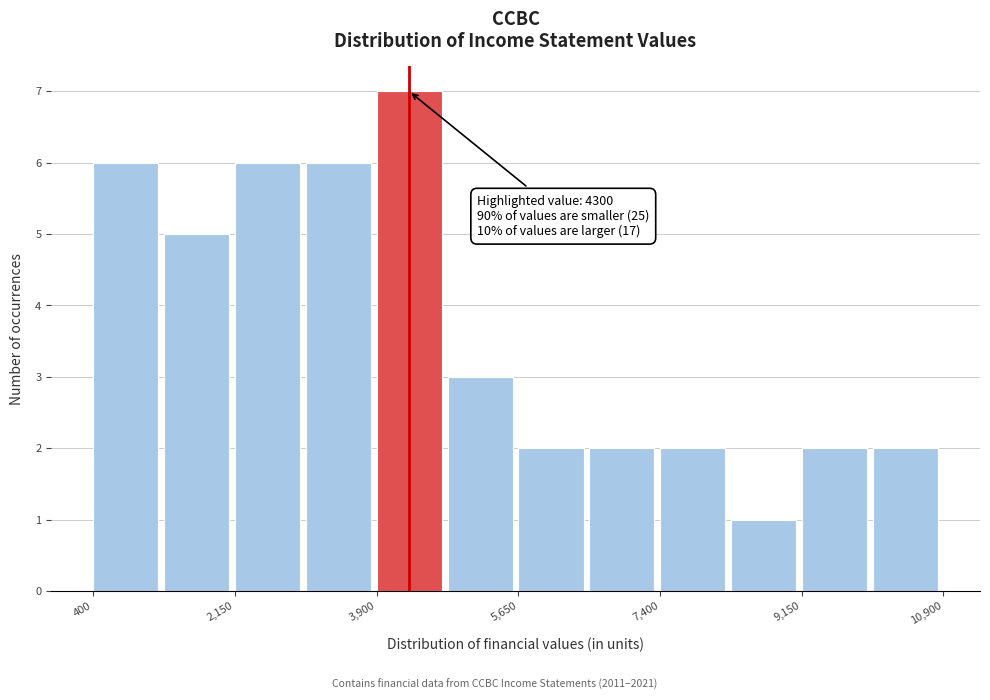

Over which range of the x-axis is the bar tallest?

4000 to 4800